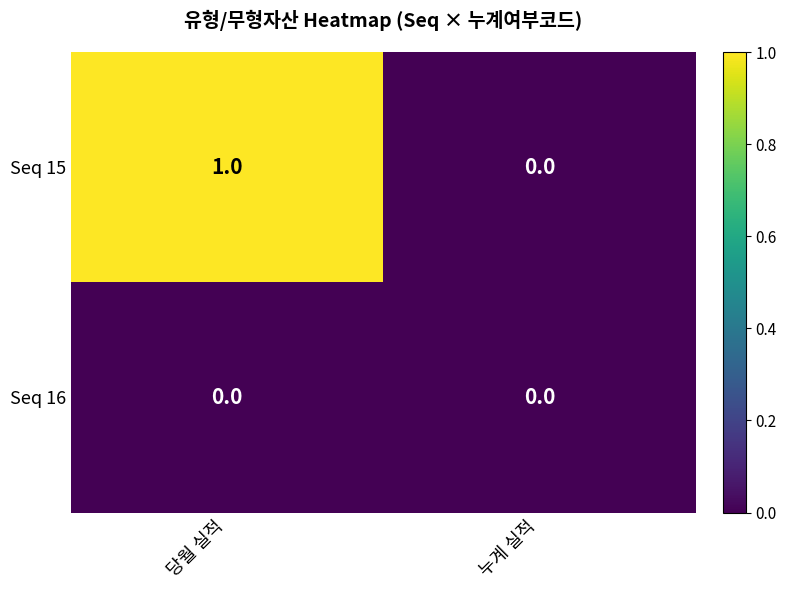

Reading right to left, extract all data points from this chart.

Seq 15: 누계 실적=0	당월 실적=1
Seq 16: 누계 실적=0	당월 실적=0